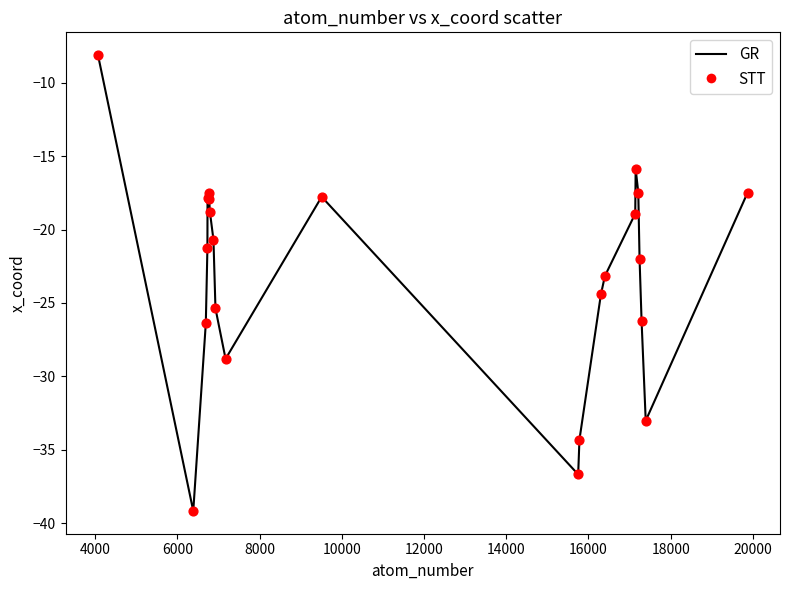

What is the difference between the maximum and minimum values?

31.1